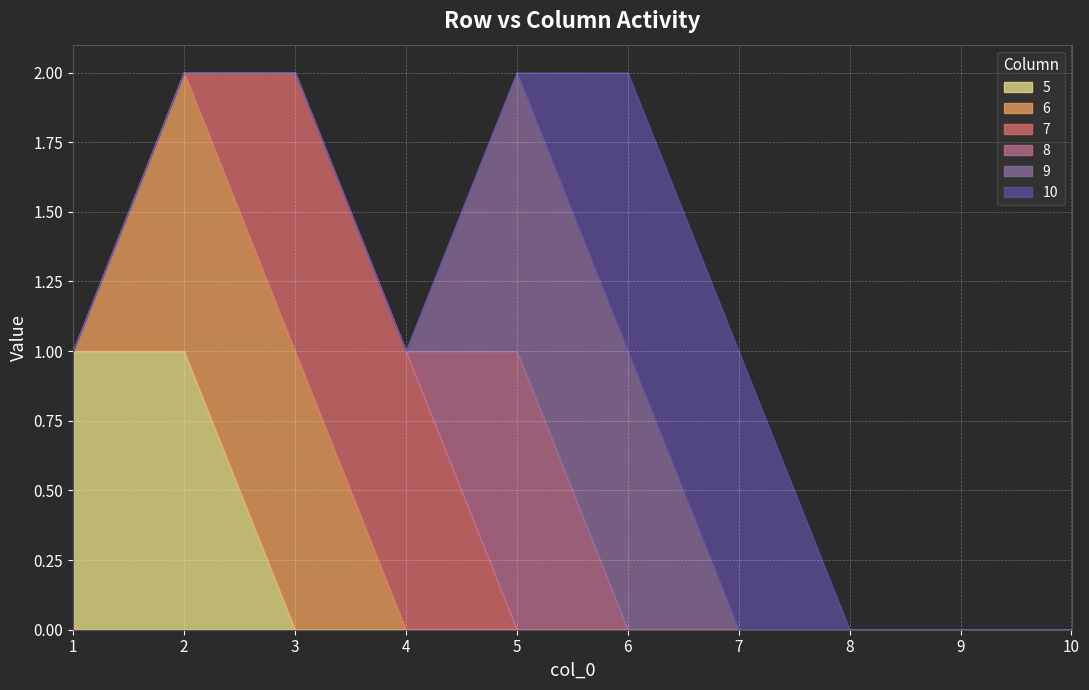

True or false: 7 has more than 2 interior local peaks.

False